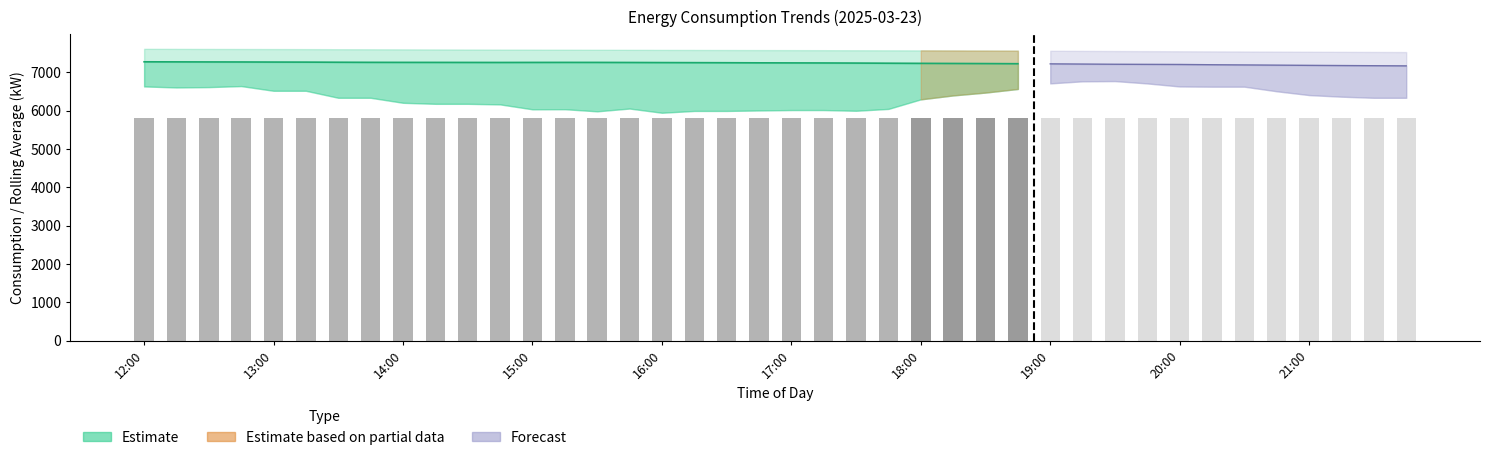

Reading left to right, list all the values displayed in this chart.

t: 12:00=12.9	12:15=13.0	12:30=13.0	12:45=13.1	13:00=13.1	13:15=13.2	13:30=13.2	13:45=13.3	14:00=13.4	14:15=13.4	14:30=13.5	14:45=13.5	15:00=13.6	15:15=13.3	15:30=13.1	15:45=12.9	16:00=12.7	16:15=12.4	16:30=12.2	16:45=12.0	17:00=11.7	17:15=11.5	17:30=11.3	17:45=11.1	18:00=10.8	18:15=10.6	18:30=10.4	18:45=10.2	19:00=10.0	19:15=9.8	19:30=9.5	19:45=9.3	20:00=9.1	20:15=8.9	20:30=8.7	20:45=8.4	21:00=8.2	21:15=8.2	21:30=8.2	21:45=8.2
rolling_24h: 12:00=7275.3	12:15=7273.6	12:30=7272.0	12:45=7270.9	13:00=7268.6	13:15=7267.3	13:30=7264.0	13:45=7261.5	14:00=7260.6	14:15=7260.0	14:30=7259.2	14:45=7258.5	15:00=7259.5	15:15=7260.2	15:30=7259.7	15:45=7257.9	16:00=7255.3	16:15=7253.3	16:30=7251.3	16:45=7248.5	17:00=7246.8	17:15=7245.2	17:30=7242.4	17:45=7238.6	18:00=7234.9	18:15=7232.1	18:30=7229.2	18:45=7225.4	19:00=7221.8	19:15=7216.4	19:30=7211.3	19:45=7208.5	20:00=7205.9	20:15=7198.9	20:30=7193.6	20:45=7188.3	21:00=7182.7	21:15=7177.7	21:30=7173.2	21:45=7169.0
rolling_72h: 12:00=7614.4	12:15=7612.8	12:30=7611.0	12:45=7609.6	13:00=7608.1	13:15=7606.5	13:30=7604.1	13:45=7602.4	14:00=7600.4	14:15=7598.3	14:30=7596.4	14:45=7594.9	15:00=7593.2	15:15=7591.5	15:30=7590.0	15:45=7588.1	16:00=7586.2	16:15=7584.6	16:30=7583.0	16:45=7581.6	17:00=7580.3	17:15=7578.6	17:30=7577.0	17:45=7575.5	18:00=7573.6	18:15=7571.5	18:30=7569.2	18:45=7566.7	19:00=7564.0	19:15=7560.6	19:30=7557.0	19:45=7553.6	20:00=7550.6	20:15=7547.7	20:30=7545.0	20:45=7542.2	21:00=7538.9	21:15=7535.7	21:30=7532.9	21:45=7529.9
lag_48h: 12:00=7871.0	12:15=7756.0	12:30=7705.0	12:45=7840.0	13:00=7660.0	13:15=7623.0	13:30=7376.0	13:45=7422.0	14:00=7276.0	14:15=7233.0	14:30=7223.0	14:45=7214.0	15:00=7140.0	15:15=7127.0	15:30=7097.0	15:45=7121.0	16:00=7032.0	16:15=7061.0	16:30=6960.0	16:45=6932.0	17:00=6989.0	17:15=6976.0	17:30=6890.0	17:45=6978.0	18:00=7021.0	18:15=7140.0	18:30=7225.0	18:45=7441.0	19:00=7512.0	19:15=7449.0	19:30=7438.0	19:45=7391.0	20:00=7321.0	20:15=7208.0	20:30=7177.0	20:45=7063.0	21:00=6969.0	21:15=6943.0	21:30=6831.0	21:45=6726.0
Predicted_Consumption: 12:00=6632.8	12:15=6606.0	12:30=6615.2	12:45=6641.9	13:00=6519.1	13:15=6519.1	13:30=6336.4	13:45=6336.4	14:00=6205.6	14:15=6178.9	14:30=6178.9	14:45=6163.9	15:00=6035.4	15:15=6038.3	15:30=5983.0	15:45=6055.6	16:00=5945.9	16:15=5993.2	16:30=5993.2	16:45=6005.3	17:00=6016.3	17:15=6016.3	17:30=5997.4	17:45=6046.1	18:00=6295.7	18:15=6398.1	18:30=6472.6	18:45=6566.7	19:00=6712.4	19:15=6766.3	19:30=6772.4	19:45=6711.0	20:00=6631.6	20:15=6626.1	20:30=6626.1	20:45=6506.1	21:00=6407.0	21:15=6365.1	21:30=6335.8	21:45=6335.8